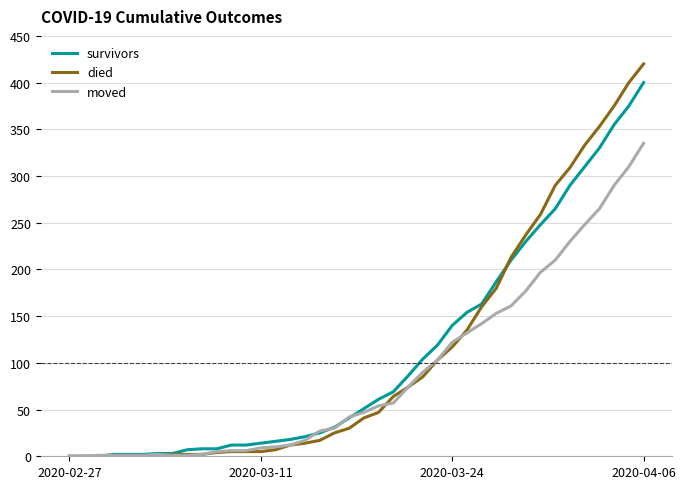

List the series in order of their peak value, lowest first.

moved, survivors, died